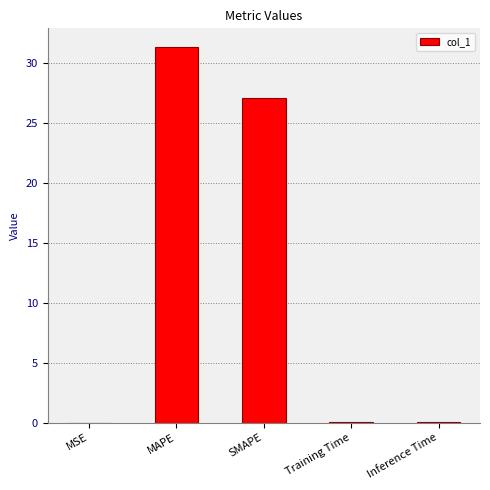

True or false: the data shows 27.1 at SMAPE.

True